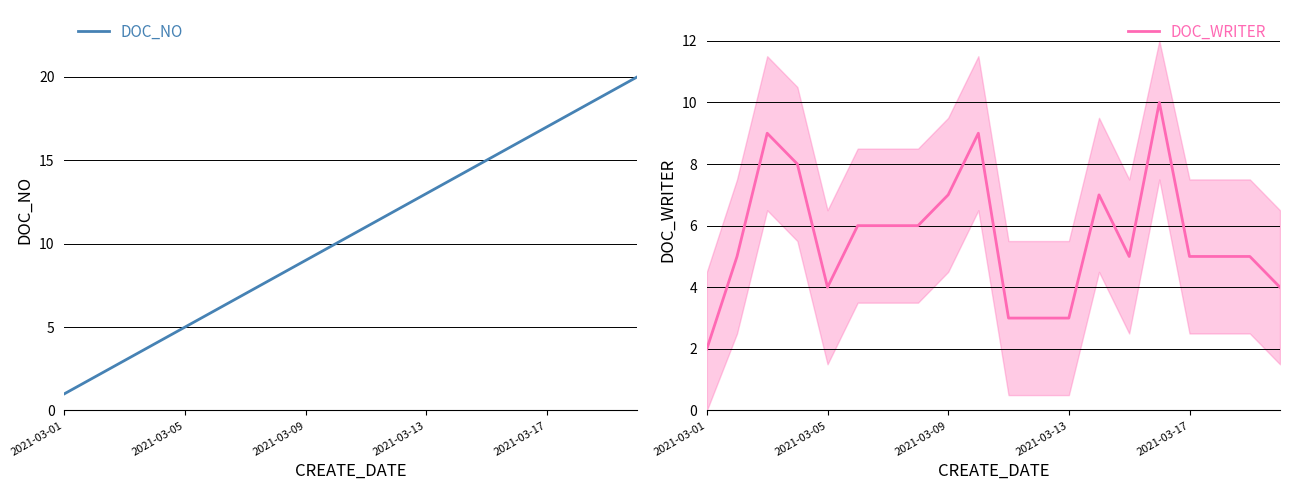

What is the total value across all series at 19?

24